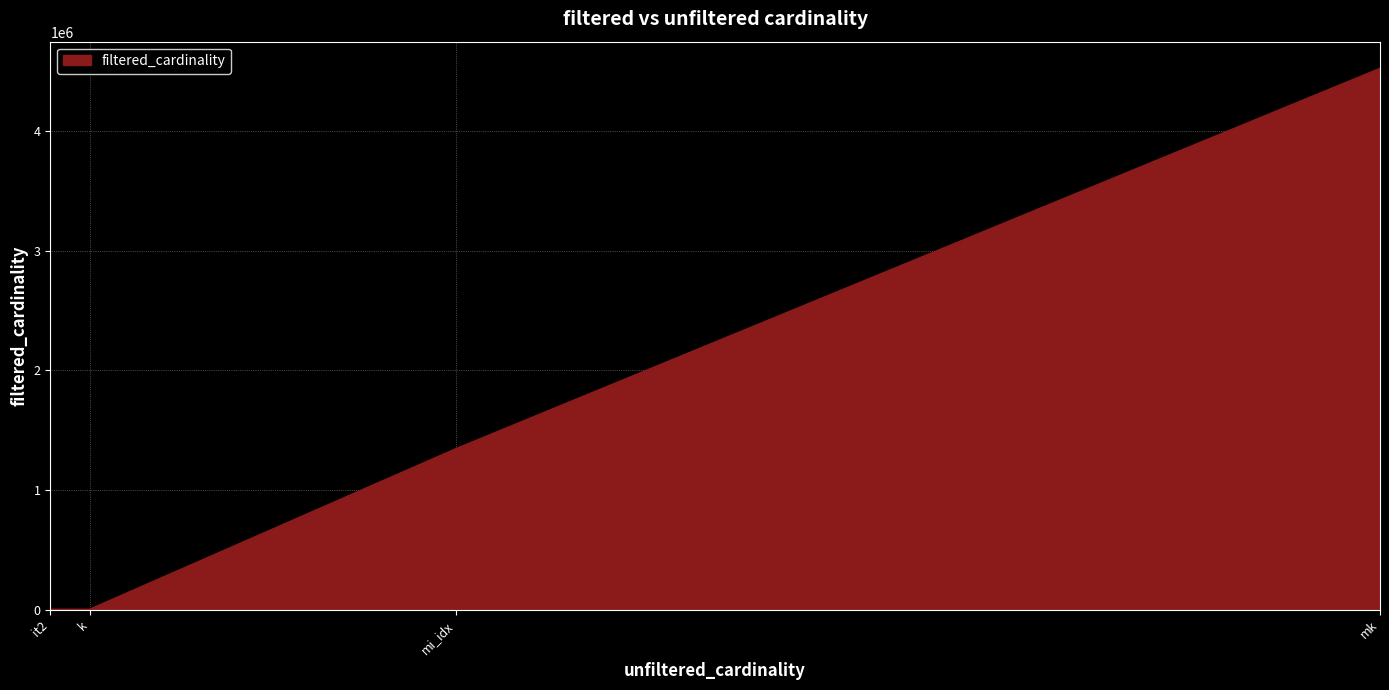

At which label is the value closest to 2261965?

mi_idx